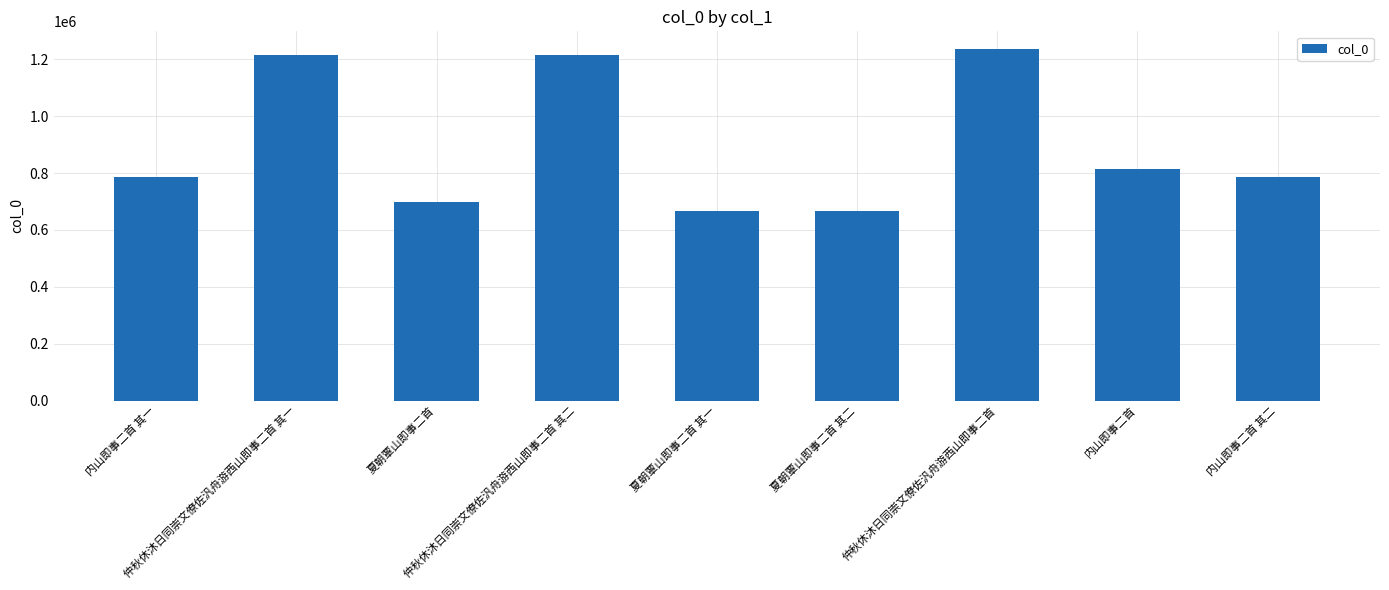

Does the chart contain any negative values?

No